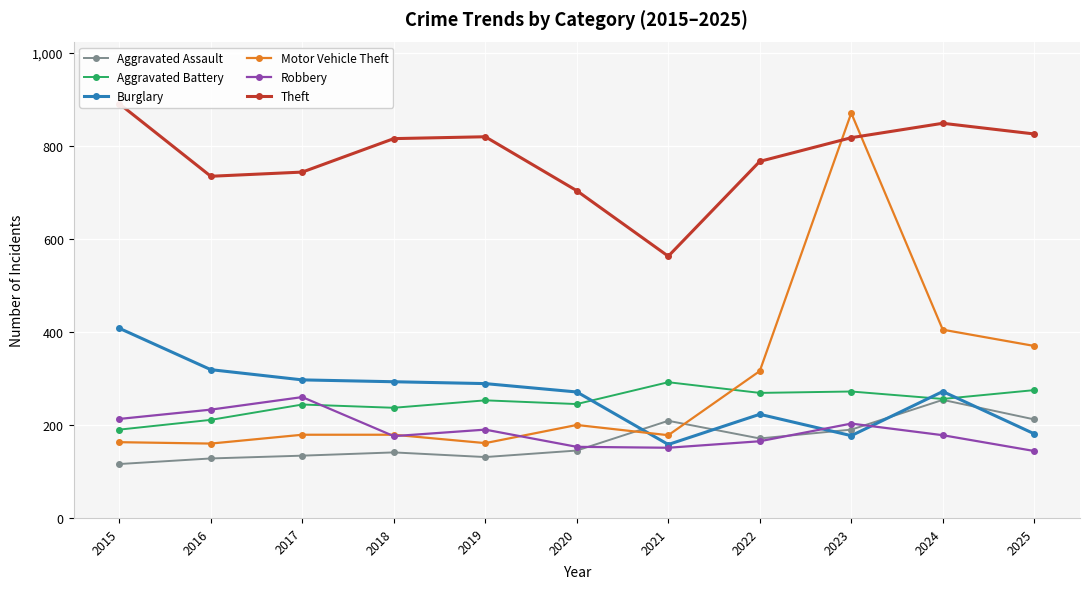

What are all the series names shown in the legend?

Aggravated Assault, Aggravated Battery, Burglary, Motor Vehicle Theft, Robbery, Theft